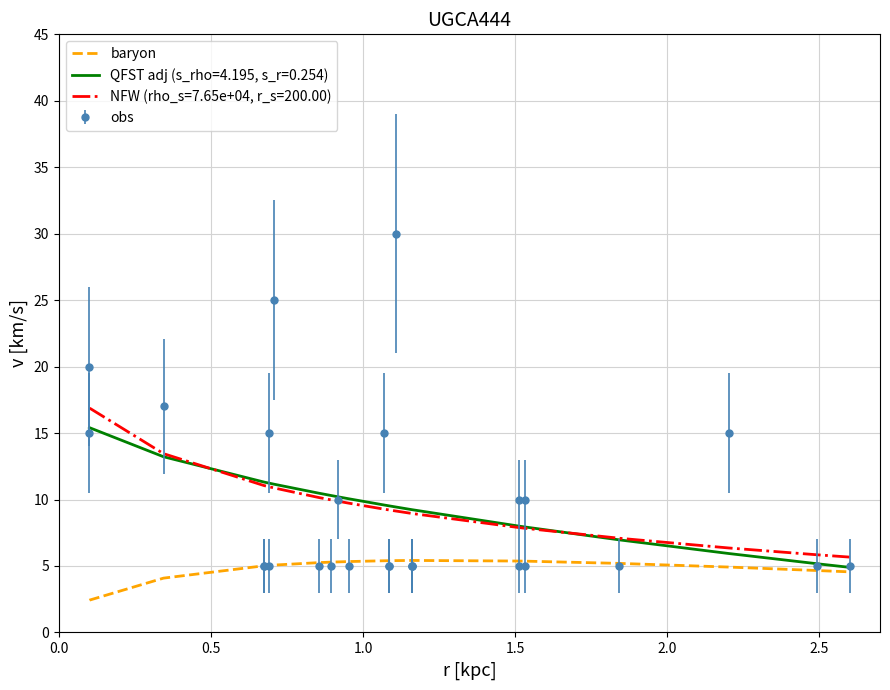

What is the greatest value displayed?

30.0